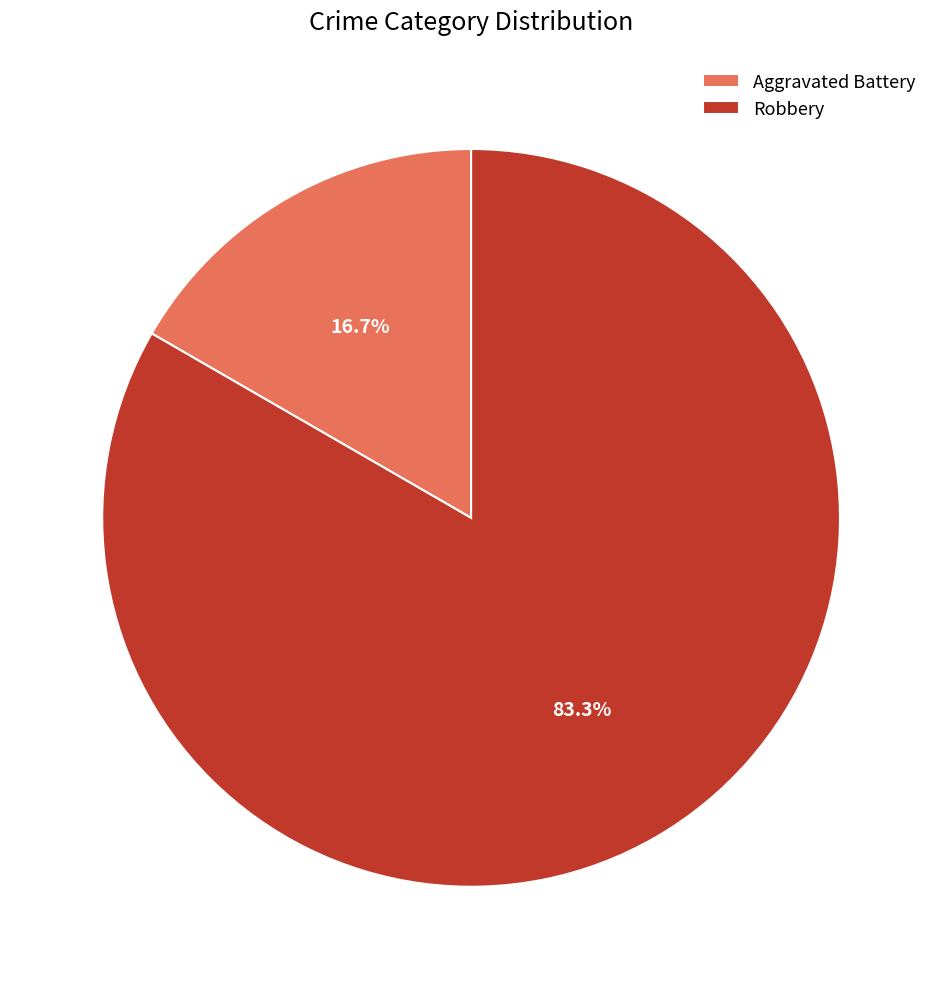

Which has a higher value, Robbery or Aggravated Battery?

Robbery